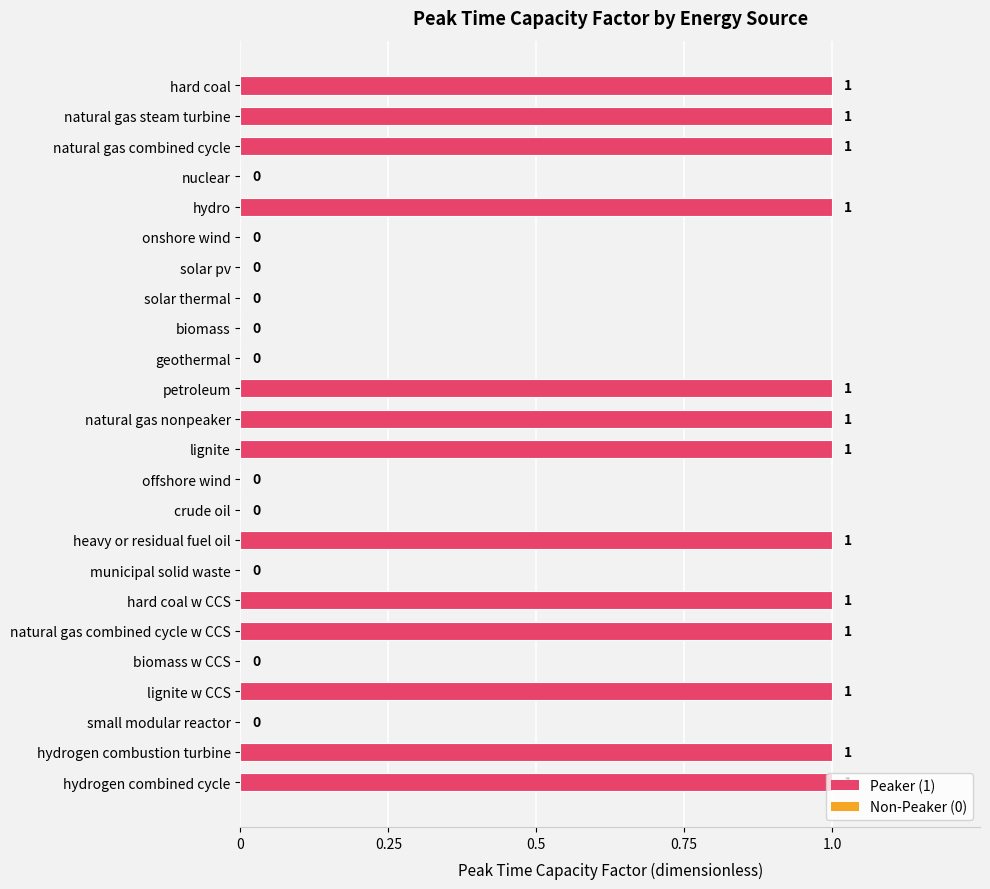

What is the sum of all values?

13